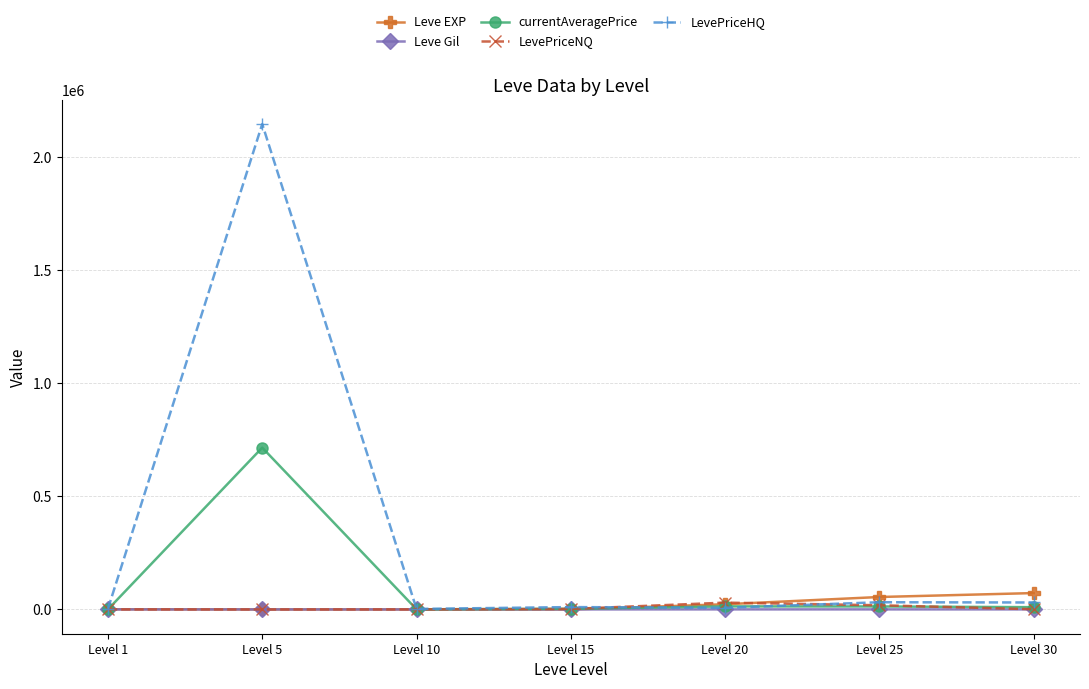

The value of LevePriceHQ at Level 5 is 2146140.0. True or false?

True